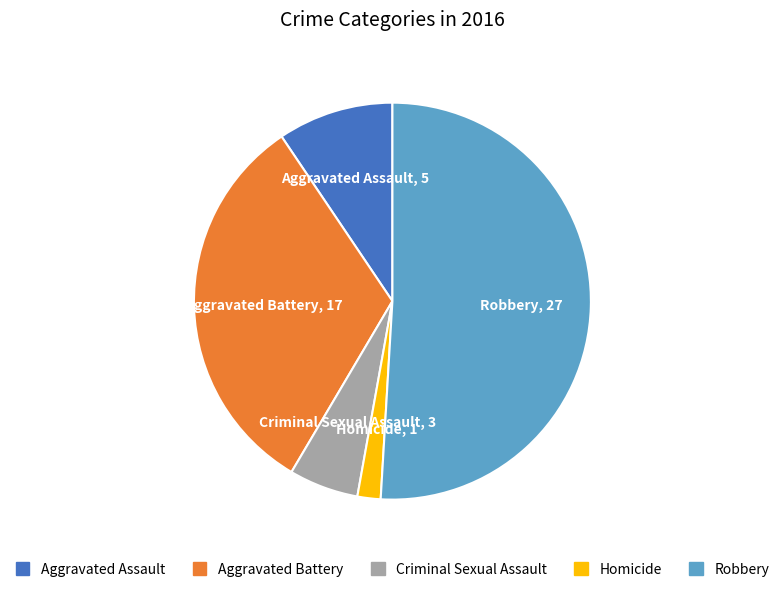

True or false: Aggravated Assault accounts for 9% of the total.

True